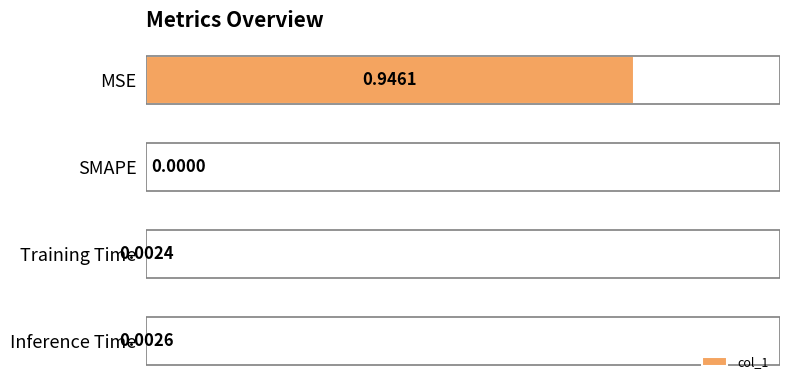

Which has a higher value, MSE or SMAPE?

MSE